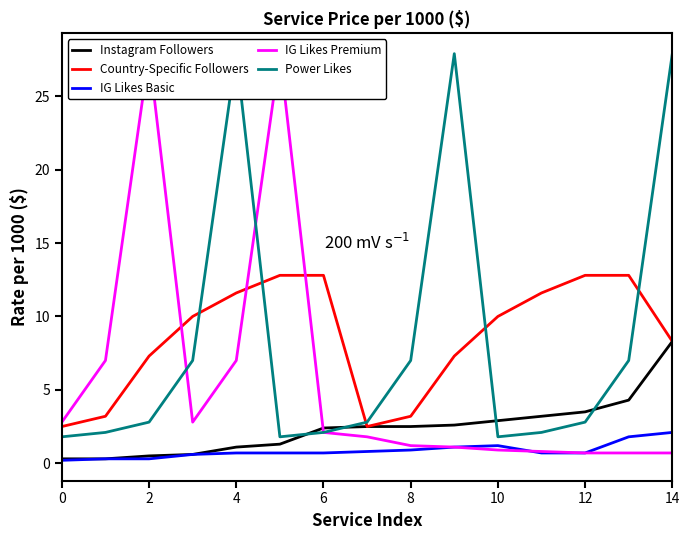

True or false: IG Likes Basic has a value of 1.2 at 10.

True